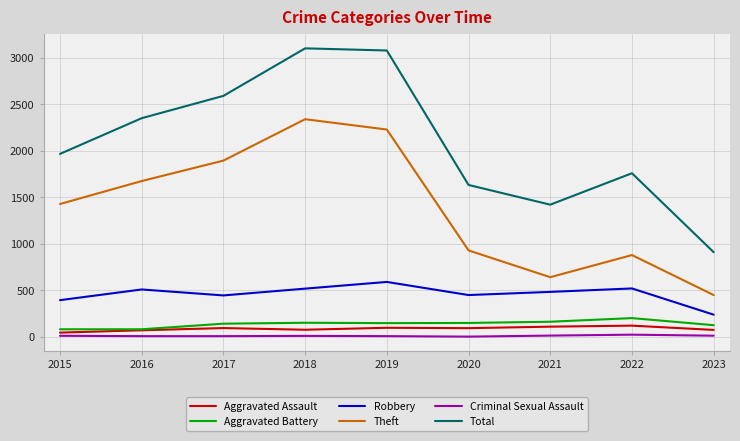

True or false: Robbery and Theft intersect in this chart.

False